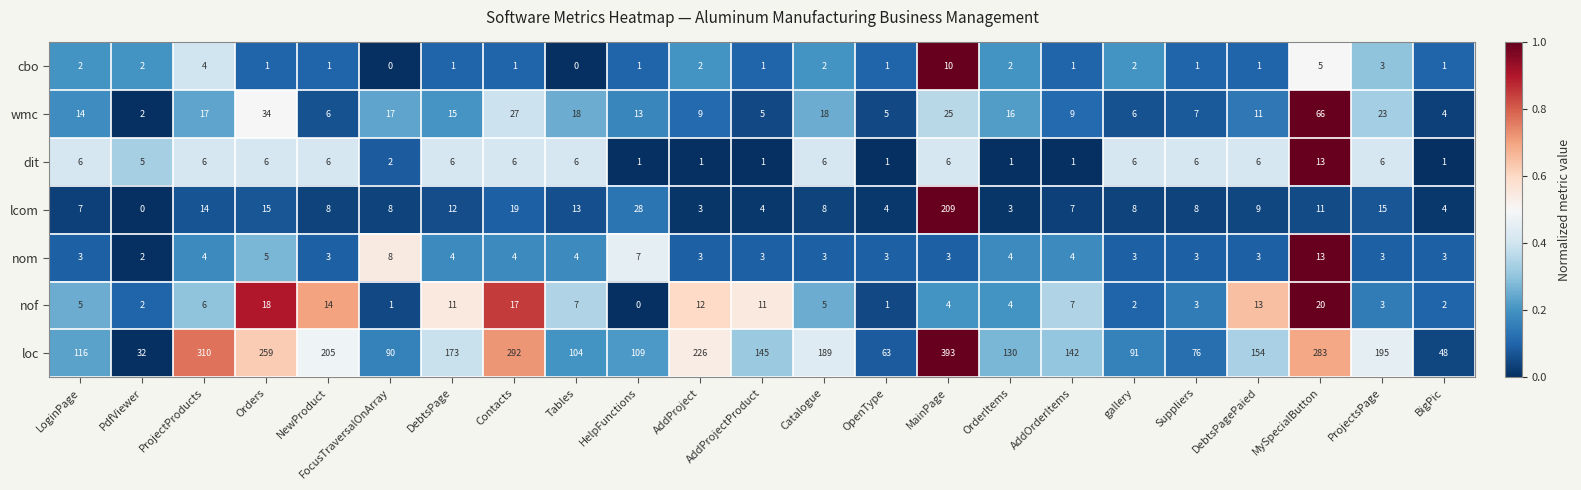

At which category is the sum across all series the highest?

MainPage